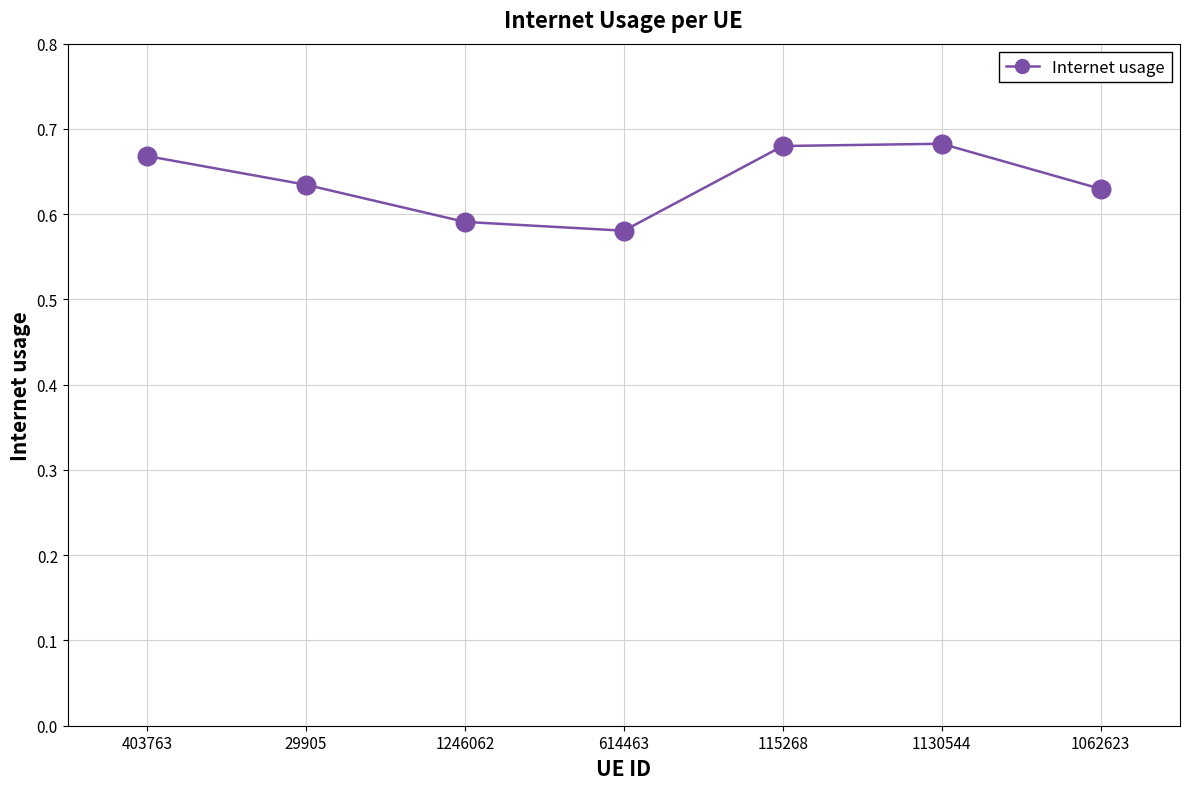

Between 1246062 and 614463, which is larger?

1246062